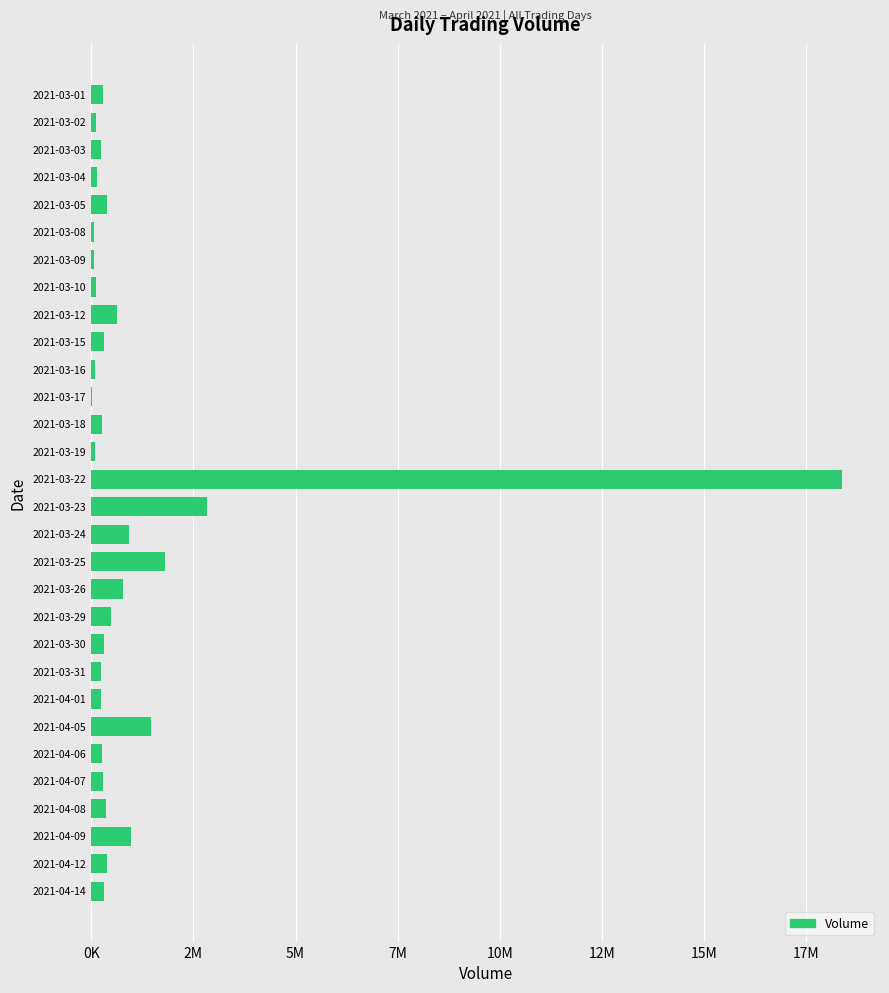

Are the bars horizontal?

Yes